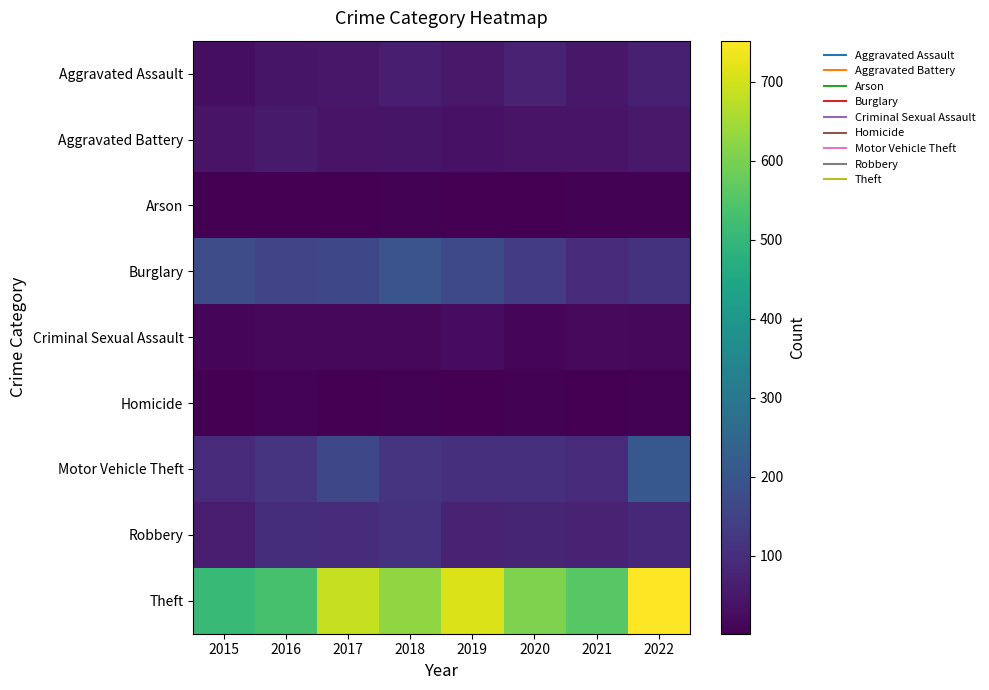

At how many categories does at least one series exceed 485?

8